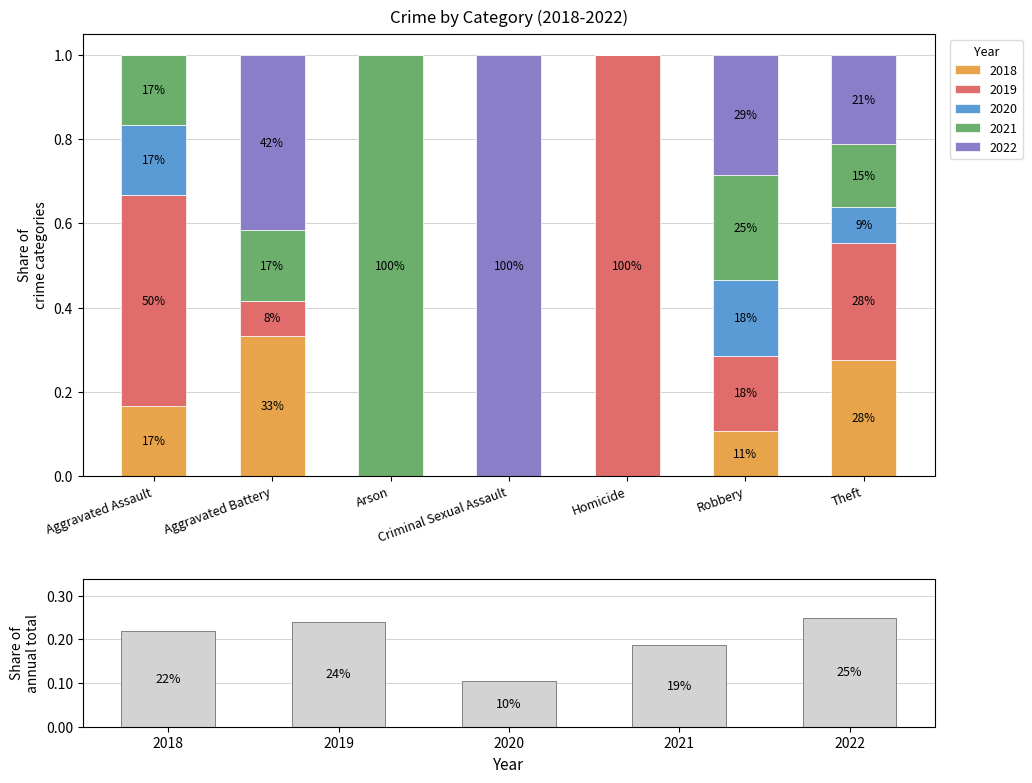

What is the value of the 3rd bar from the left?

0.1